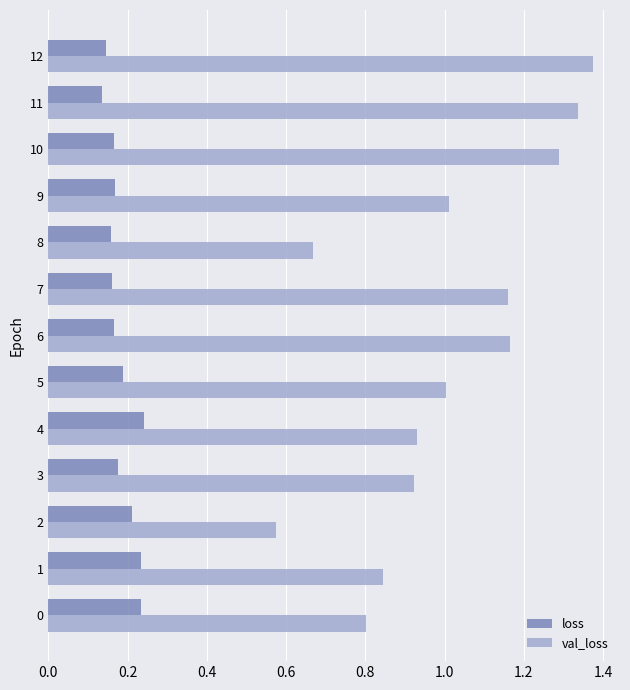

True or false: loss has a value of 0.3 at 8.

False